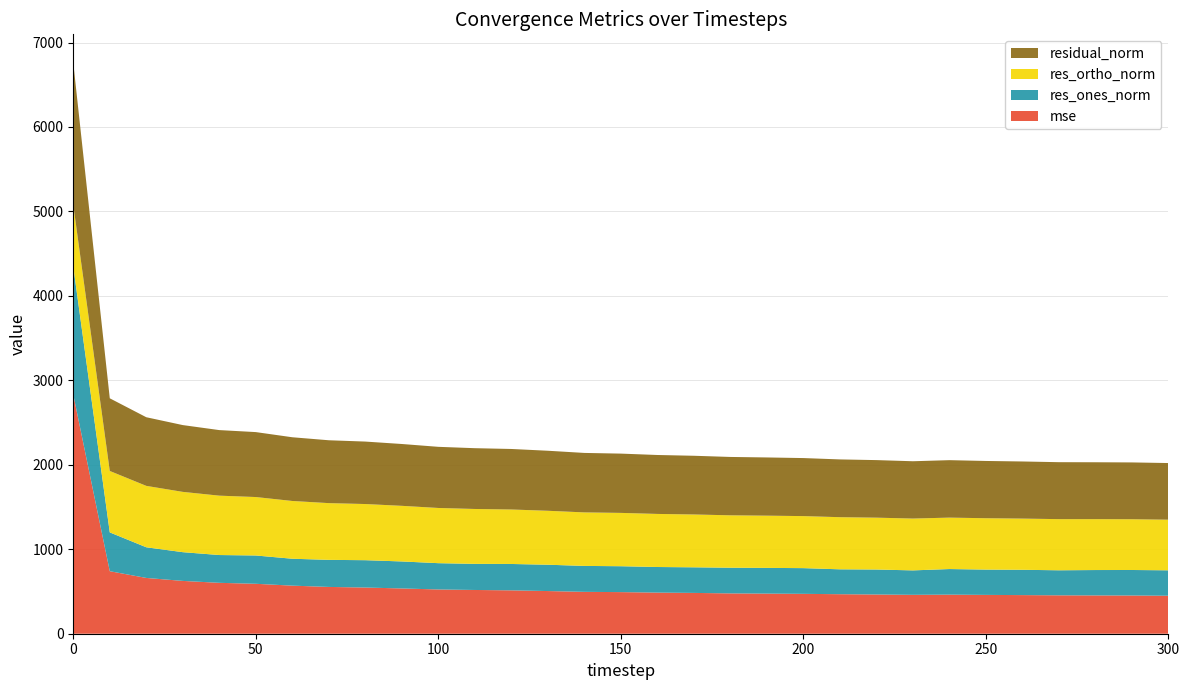

Reading right to left, what are all the values shown in this chart?

mse: 449.8	452.4	453.5	454.7	457.3	459.7	462.7	460.4	464.5	467.9	472.2	475.1	477.5	483.2	486.9	492.7	495.8	505.2	513.6	518.0	524.0	536.0	546.9	554.0	569.2	591.2	602.6	625.4	660.5	740.2	2831.1
res_ones_norm: 301.0	302.1	300.5	296.5	299.7	299.6	303.1	289.5	295.7	294.7	304.4	304.4	304.1	303.1	303.1	306.5	307.0	311.7	312.3	309.0	311.3	319.7	323.8	320.5	318.6	335.1	329.1	340.2	363.1	459.6	1516.7
res_ortho_norm: 599.3	601.0	602.7	605.6	606.2	608.2	608.9	613.7	614.0	617.3	616.1	618.4	620.5	625.6	628.5	631.5	633.7	638.8	645.0	650.0	653.6	658.6	664.9	671.8	683.9	692.0	703.1	713.9	727.1	727.3	728.5
residual_norm: 670.7	672.6	673.5	674.3	676.2	678.0	680.2	678.5	681.5	684.0	687.2	689.2	691.0	695.2	697.8	701.9	704.1	710.8	716.6	719.7	723.9	732.1	739.5	744.3	754.5	768.9	776.3	790.8	812.7	860.4	1682.6